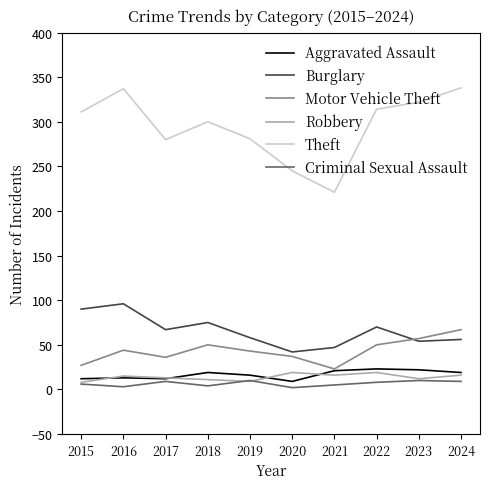

What is the maximum value for Theft?

338